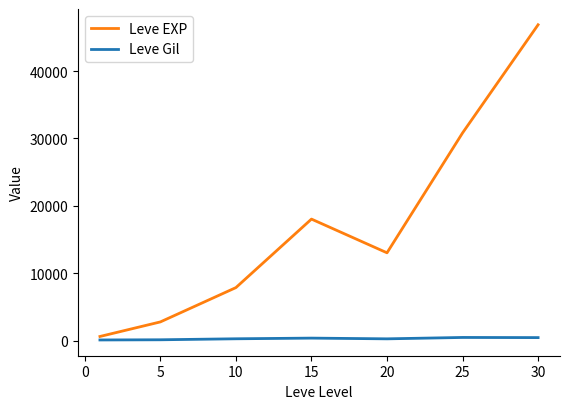

How many lines are shown in the chart?

2